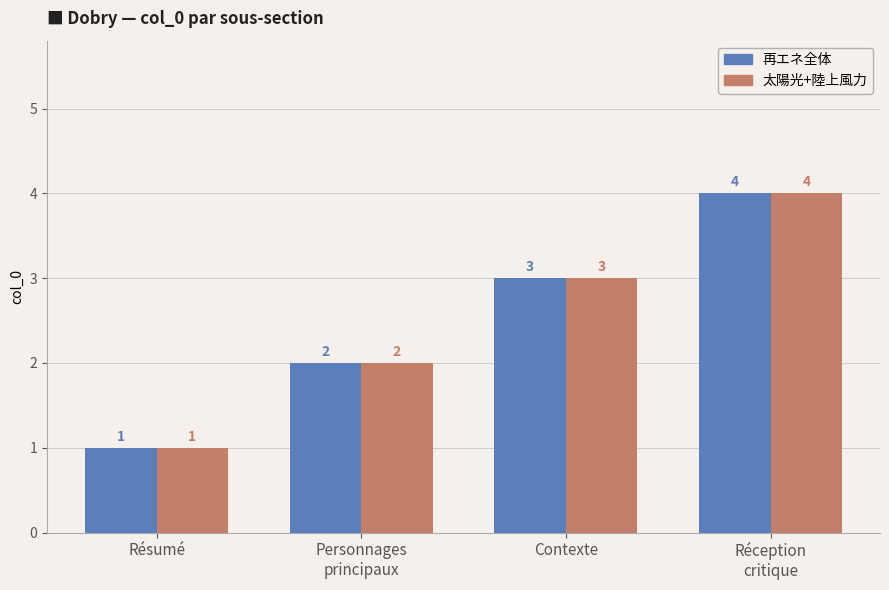

True or false: 太陽光+陸上風力 has a value of 1 at Contexte.

False